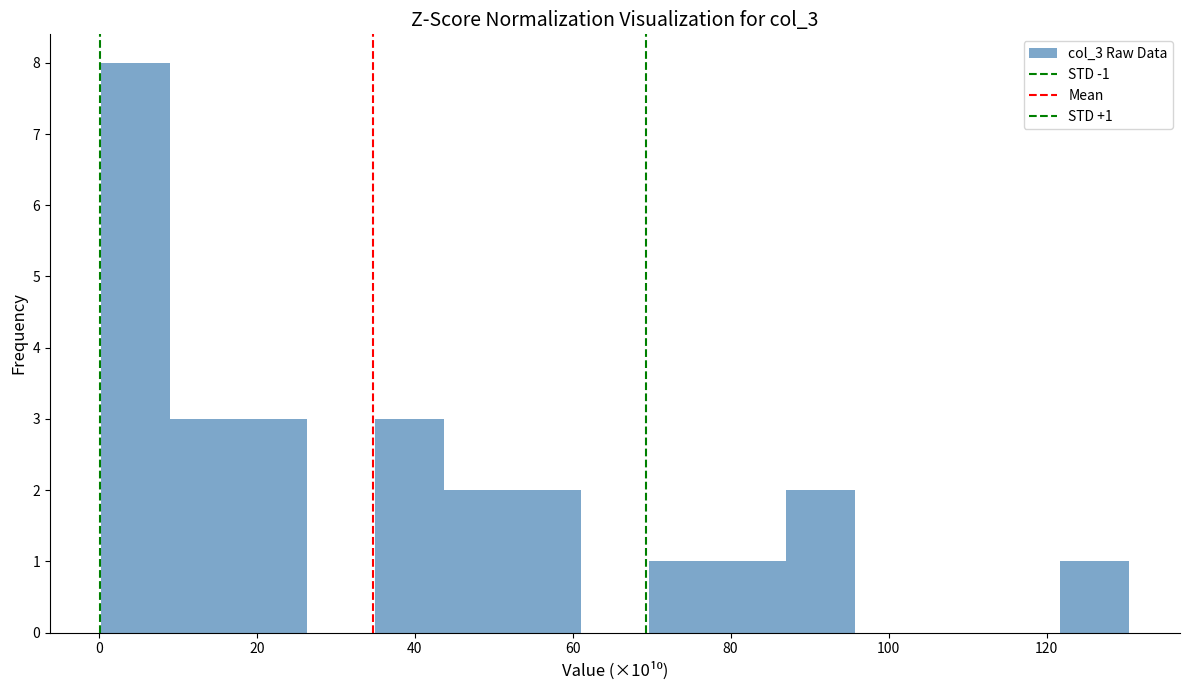

Over which range of the x-axis is the bar tallest?

0 to 10